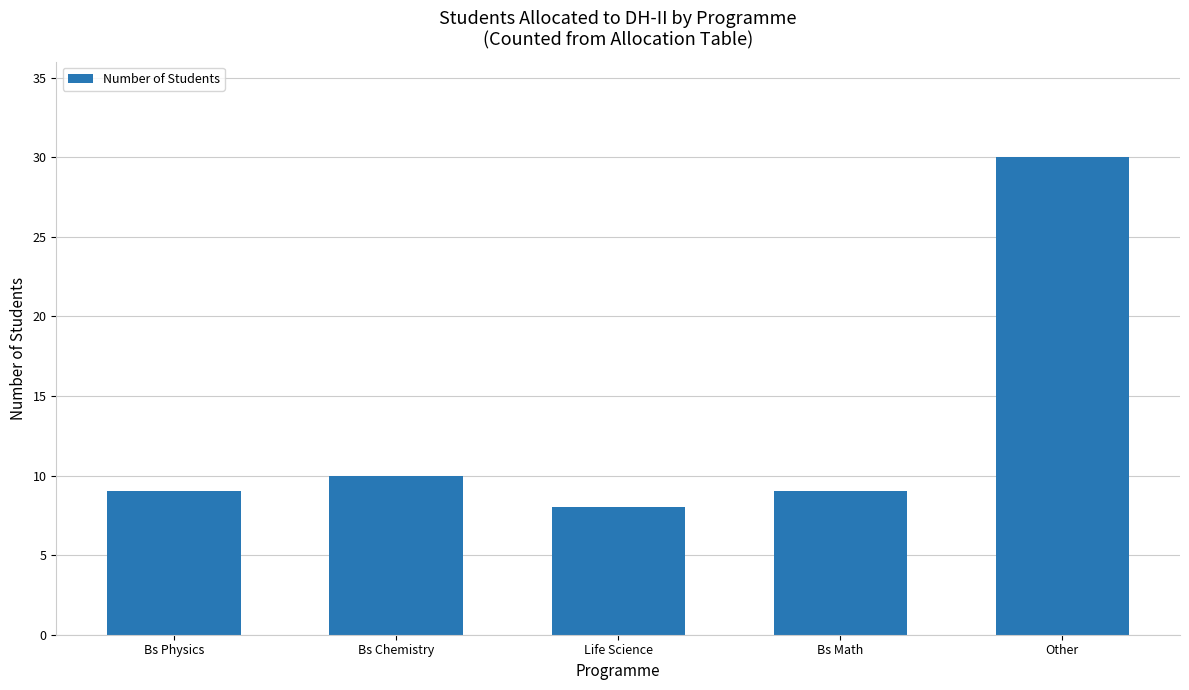

What is the label of the 3rd bar from the left?

Life Science